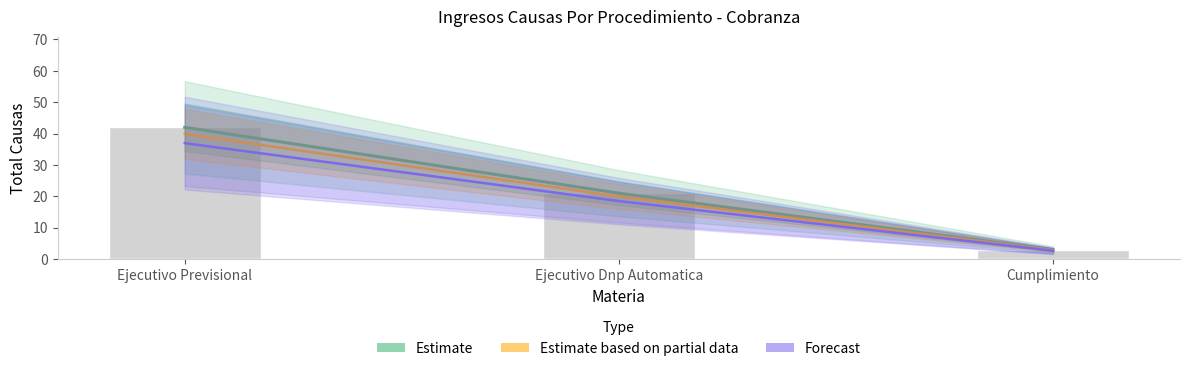

What is the lowest value of the Estimate based on partial data series?

2.8